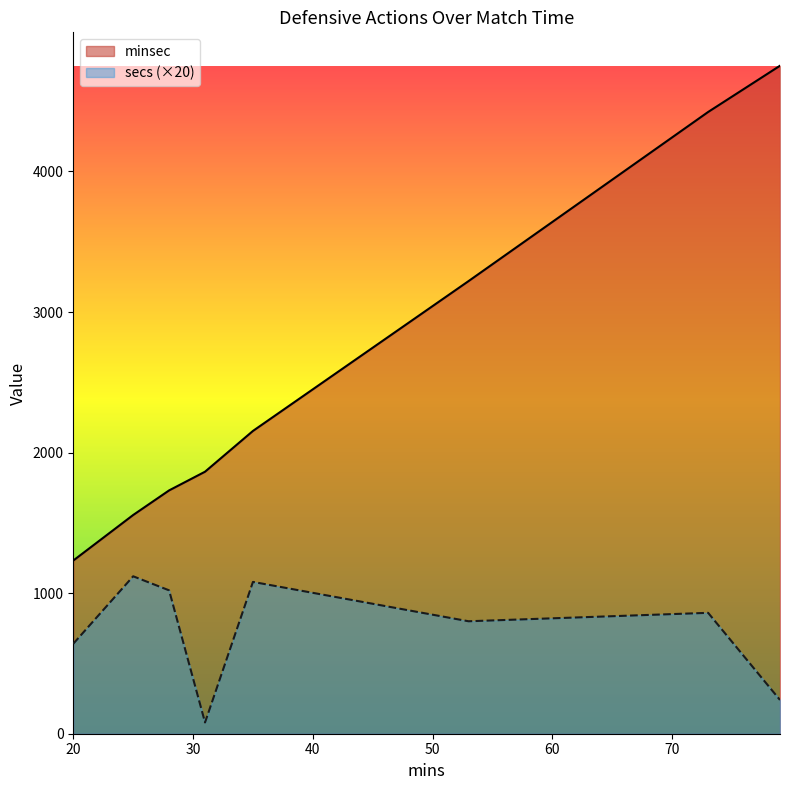

The secs series shows 1826 at 25. True or false?

False